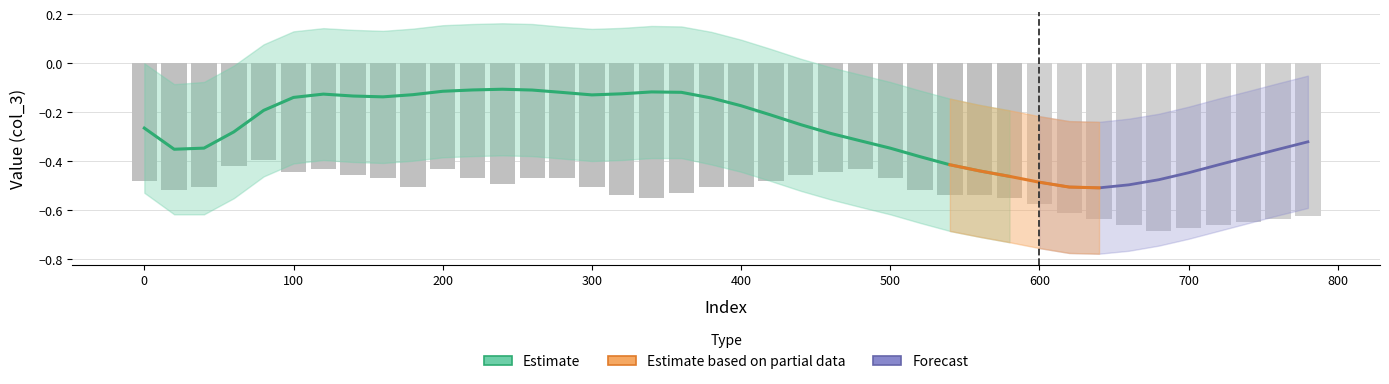

Does the chart contain stacked bars?

No